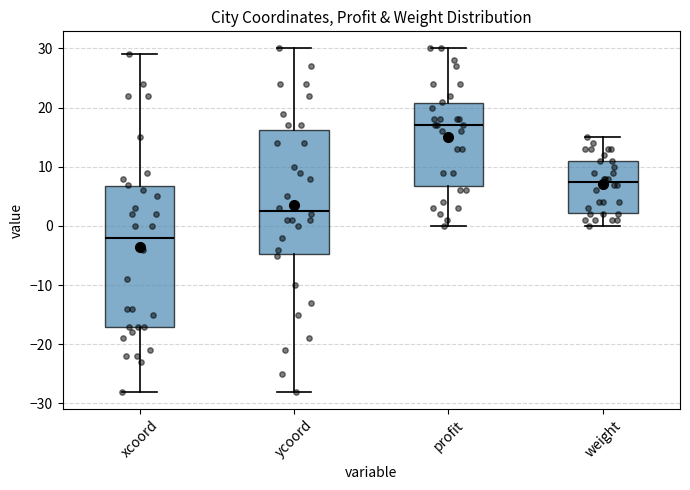

Reading left to right, read every box against the y-axis: the position of its median line, the range the box covers, and the ends of its whiskers. The values are not printed on the chart, so give them approximately, as read against the axis.

xcoord: median -2, box -17 to 7, whiskers -28 to 29
ycoord: median 3, box -5 to 16, whiskers -28 to 30
profit: median 17, box 7 to 21, whiskers 0 to 30
weight: median 8, box 2 to 11, whiskers 0 to 15